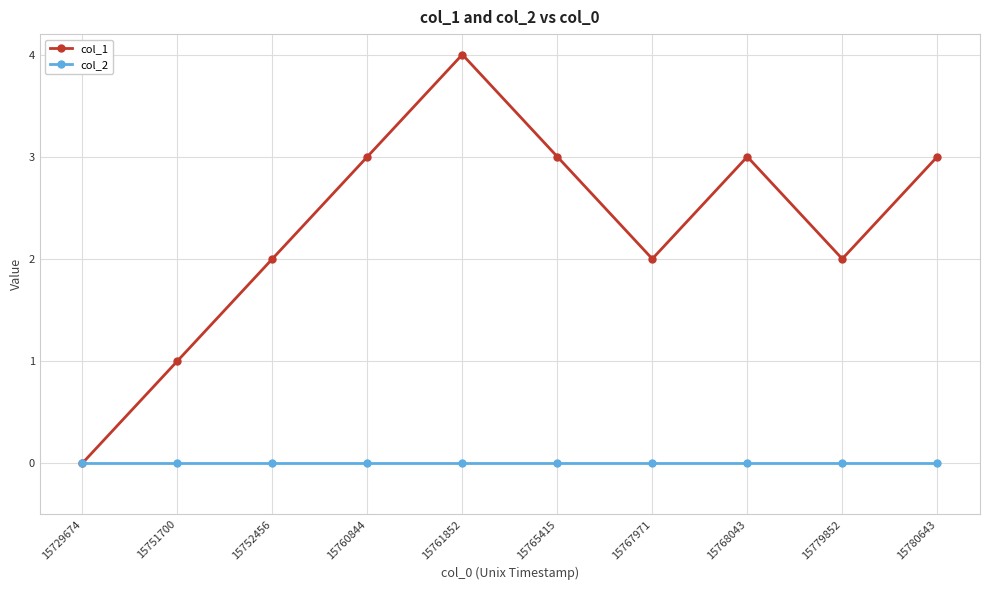

At 15779852, list the series in order from smallest to largest.

col_2, col_1